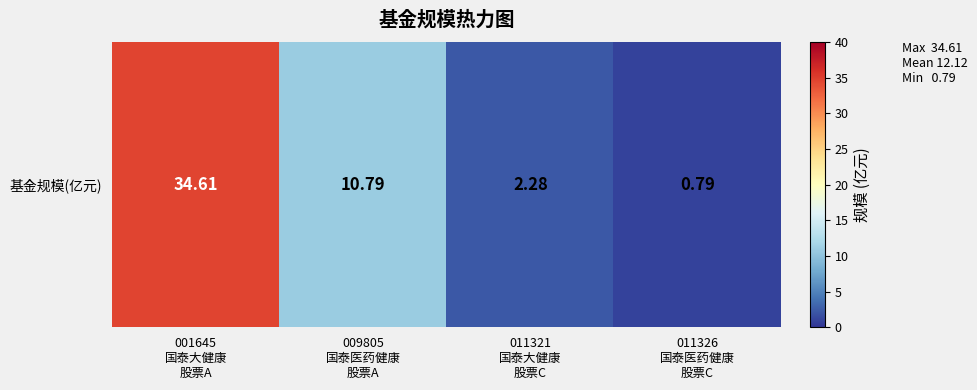

What is the difference between the second highest and minimum values?

10.0